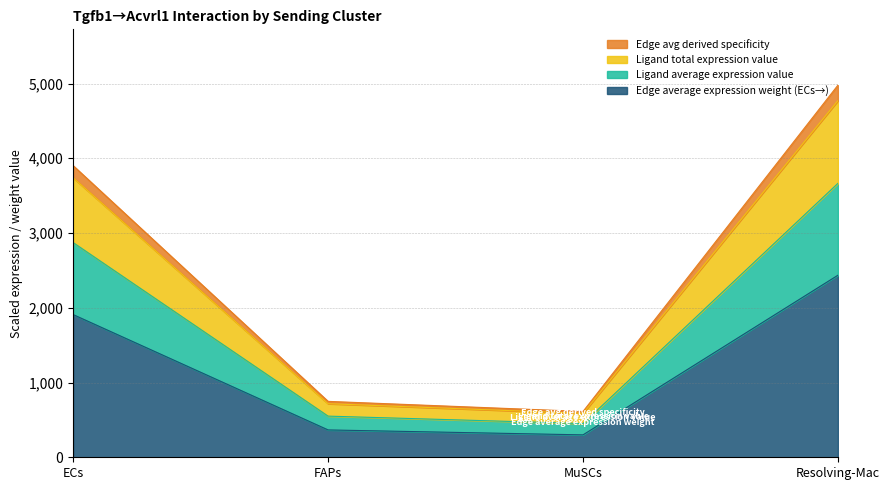

What is the greatest value displayed?

4978.3